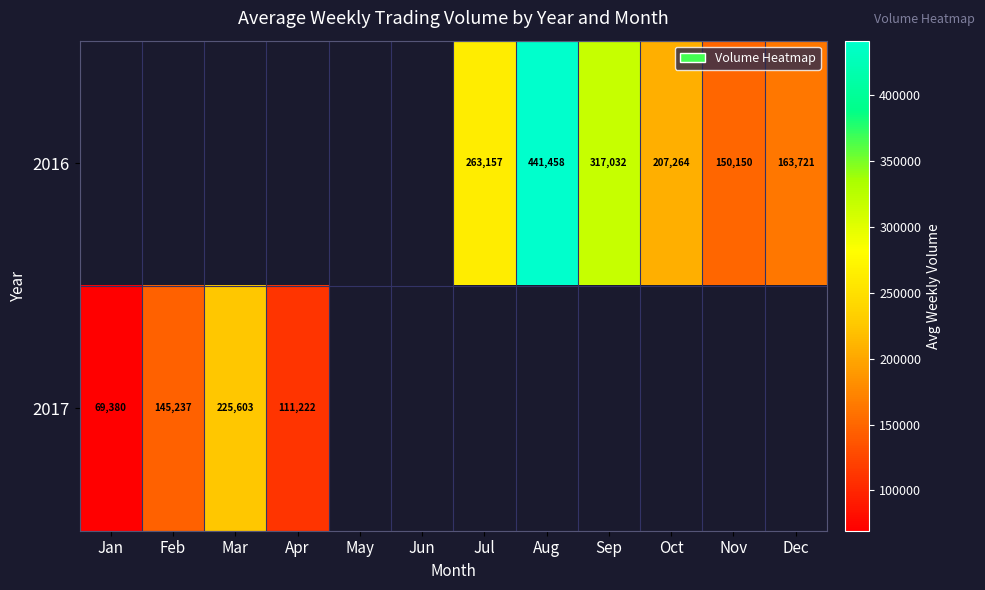

How many series are shown in this chart?

2